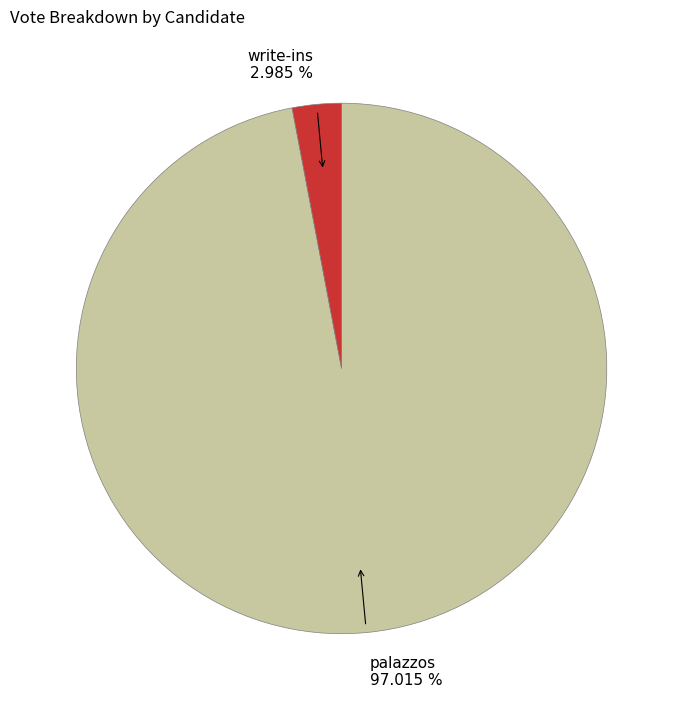

To the nearest percent, what portion does palazzos represent?

97%